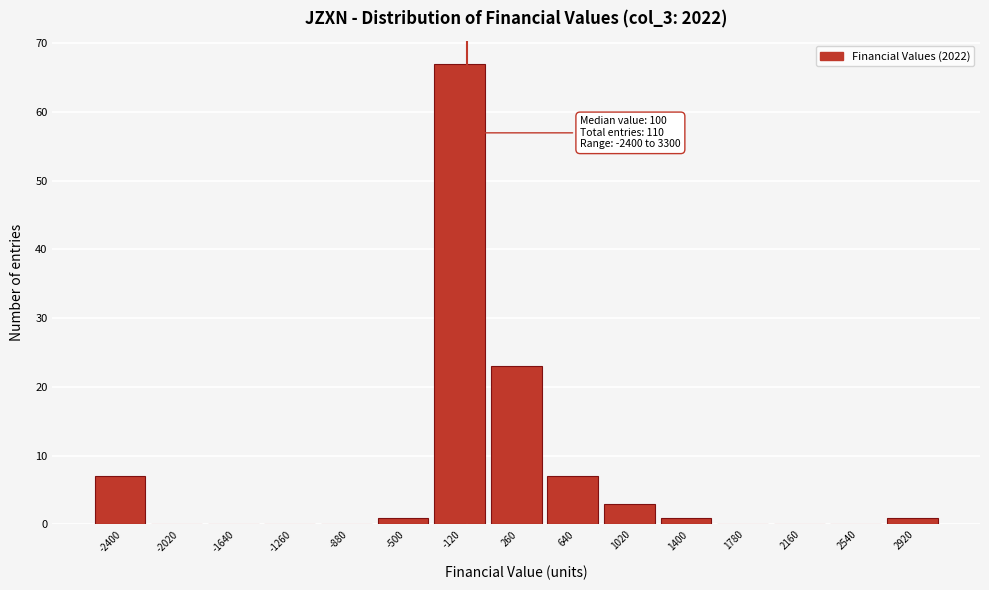

Reading left to right, list all the values displayed in this chart.

-2400=7	-2020=0	-1640=0	-1260=0	-880=0	-500=1	-120=67	260=23	640=7	1020=3	1400=1	1780=0	2160=0	2540=0	2920=1